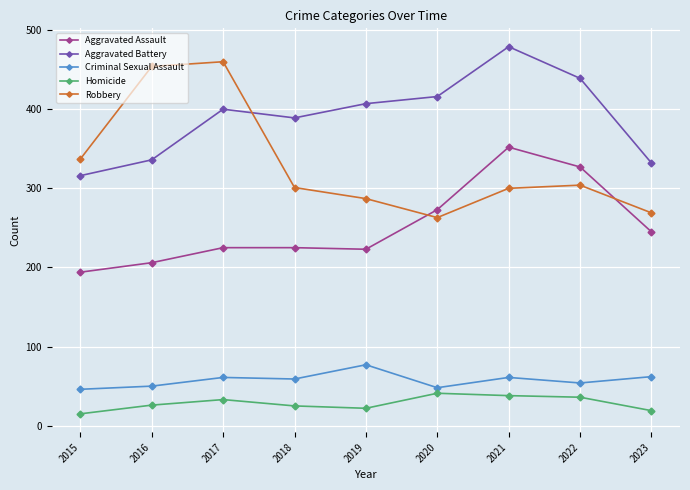

True or false: Homicide has more than 0 points higher than both neighbors.

True